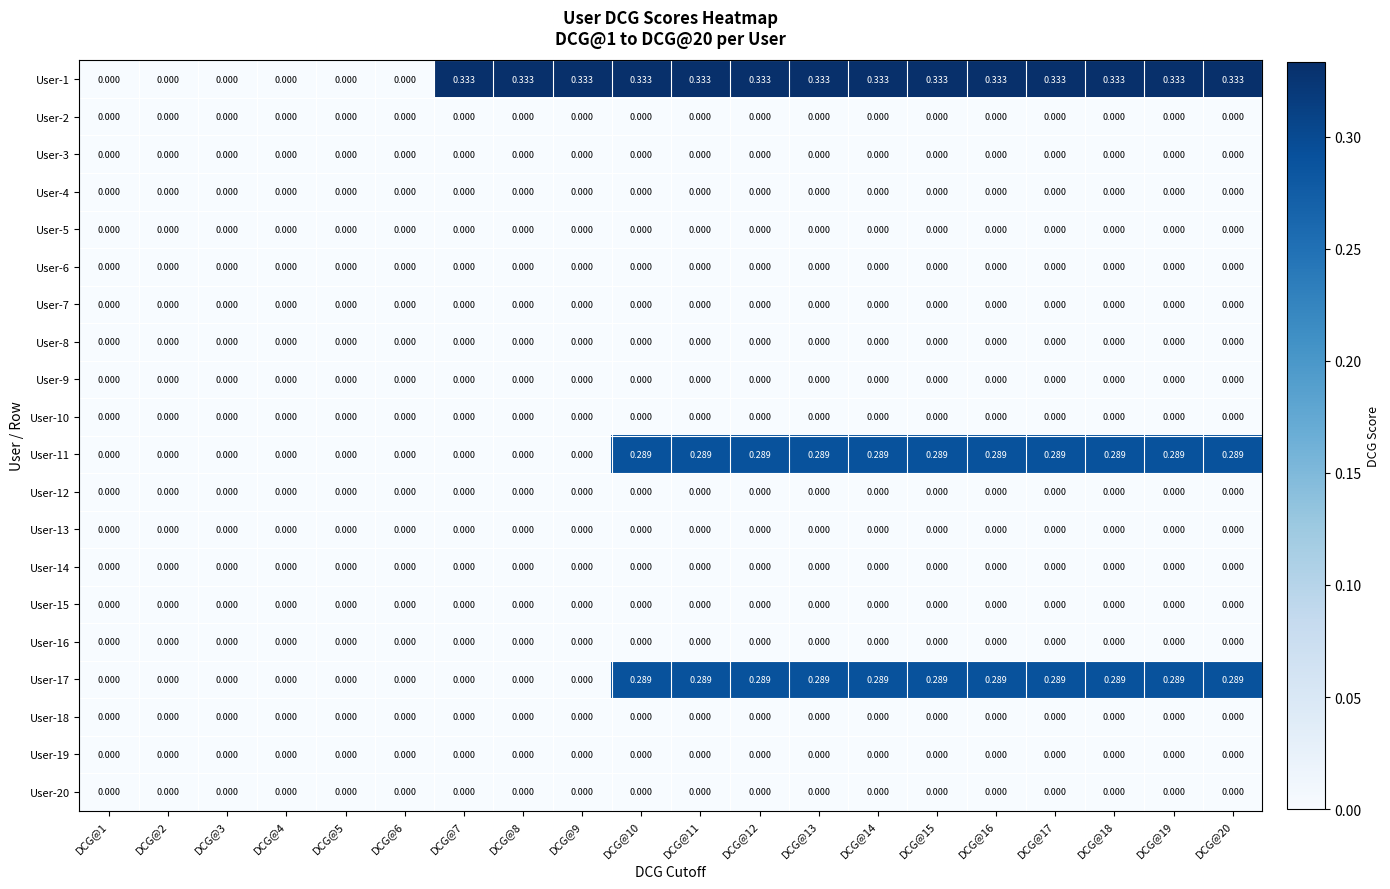

Which series has the widest spread of values?

User-1